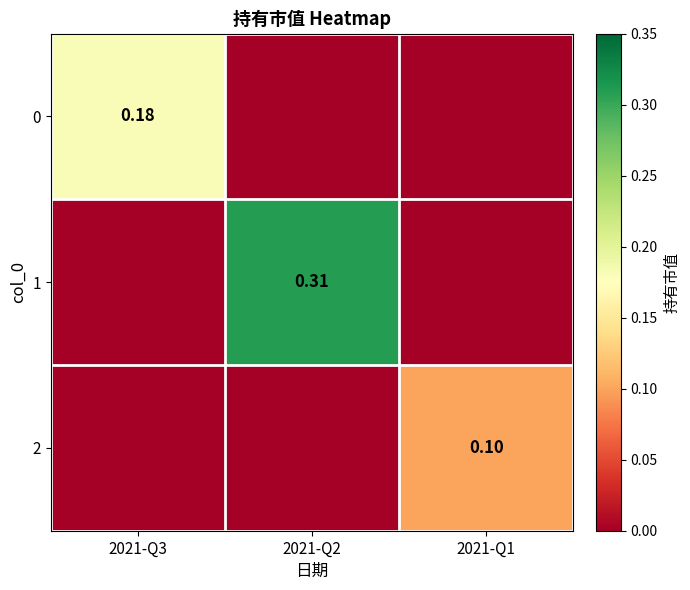

What is the sum of the 1 values at 2021-Q1 and 2021-Q2?

0.3